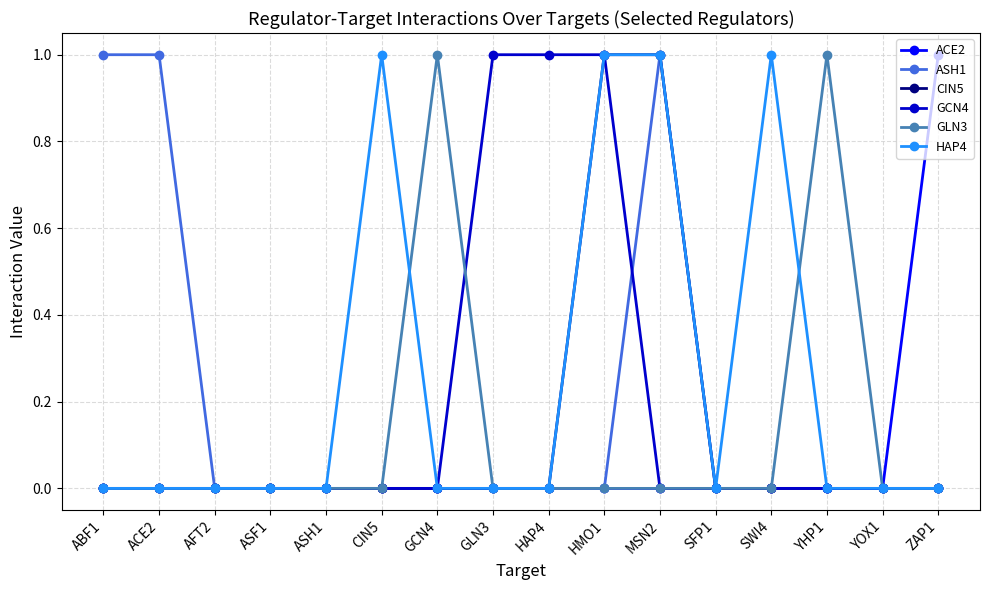

The value of GLN3 at YHP1 is 0. True or false?

False